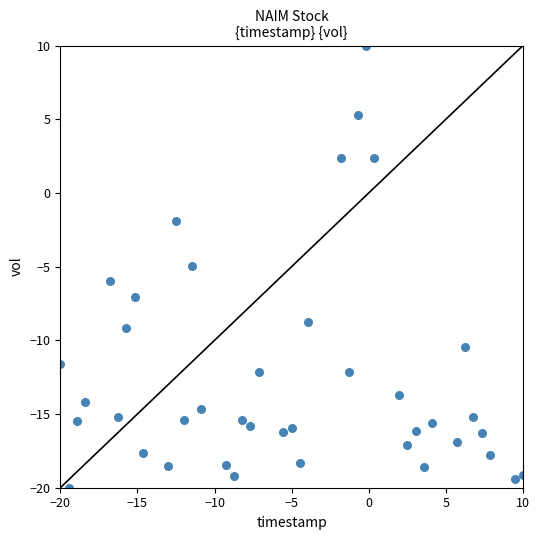

What is the range of X values (max minus min)?

30.0